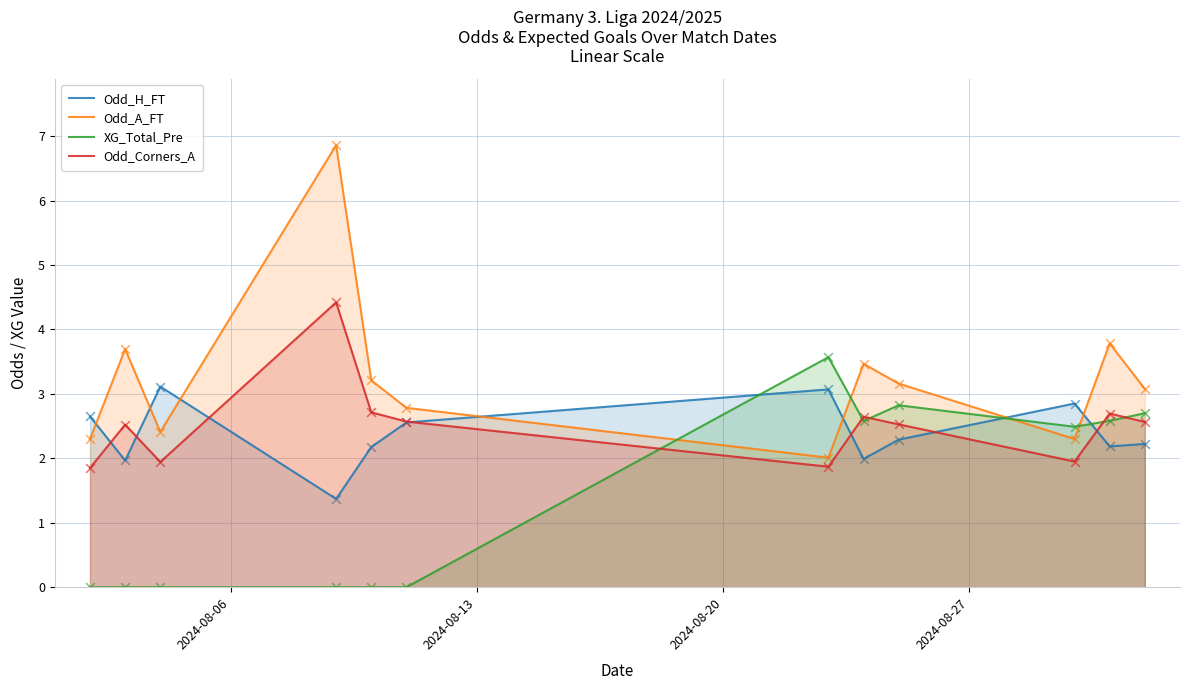

Which series has the largest total across all categories?

Odd_A_FT